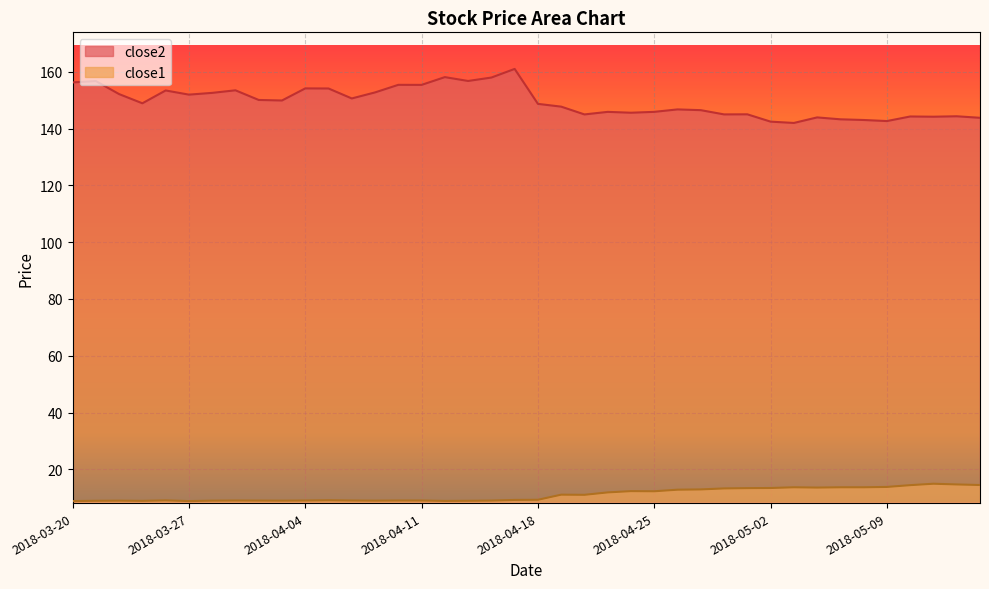

What are all the series names shown in the legend?

close2, close1